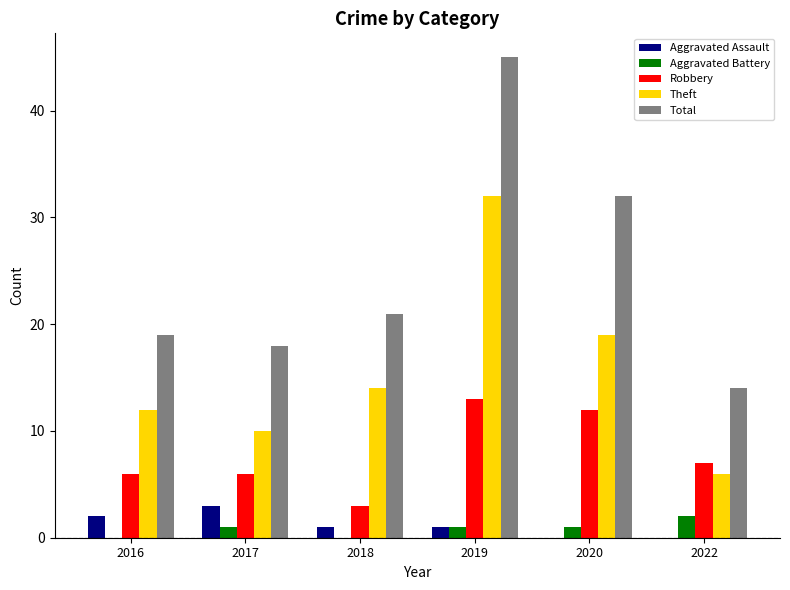

What is the sum of all Aggravated Battery values?

5